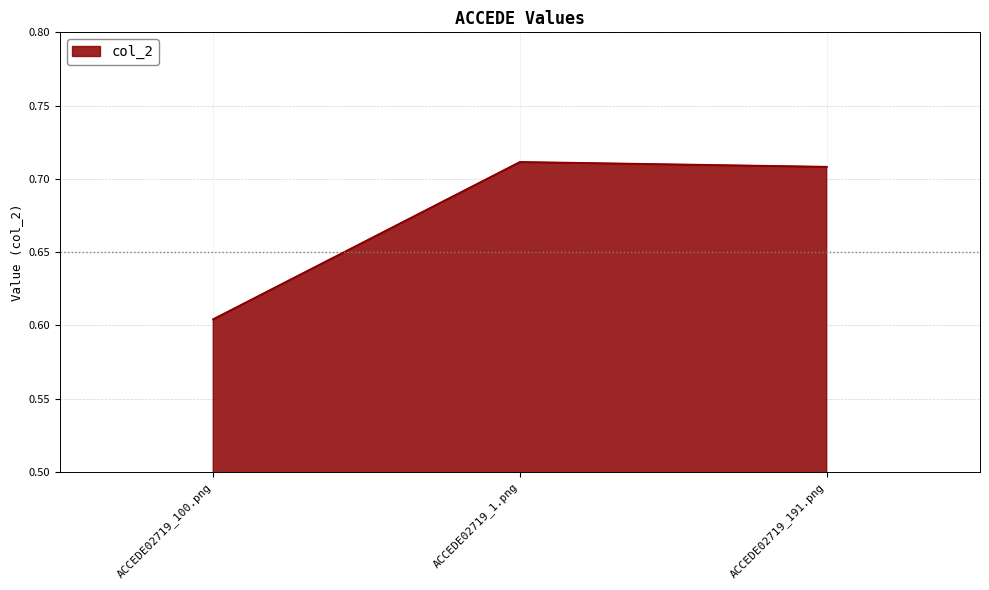

What is the sum of all values?

2.0